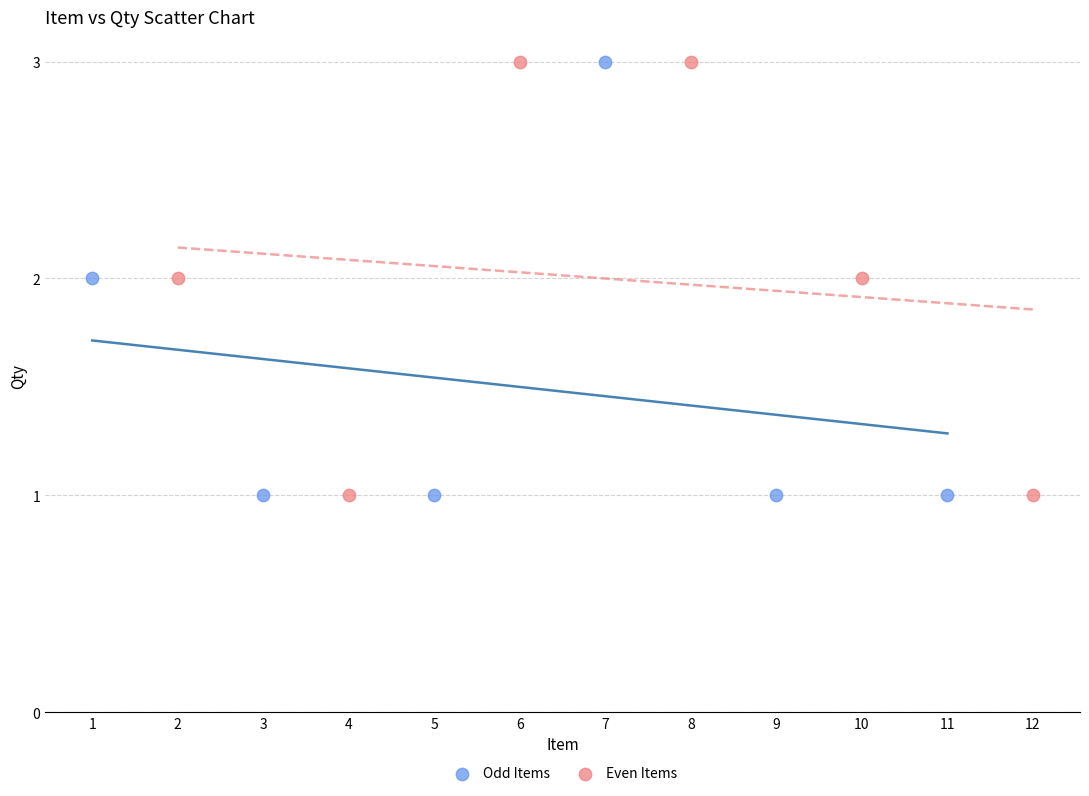

What are all the series names shown in the legend?

Odd Items, Even Items